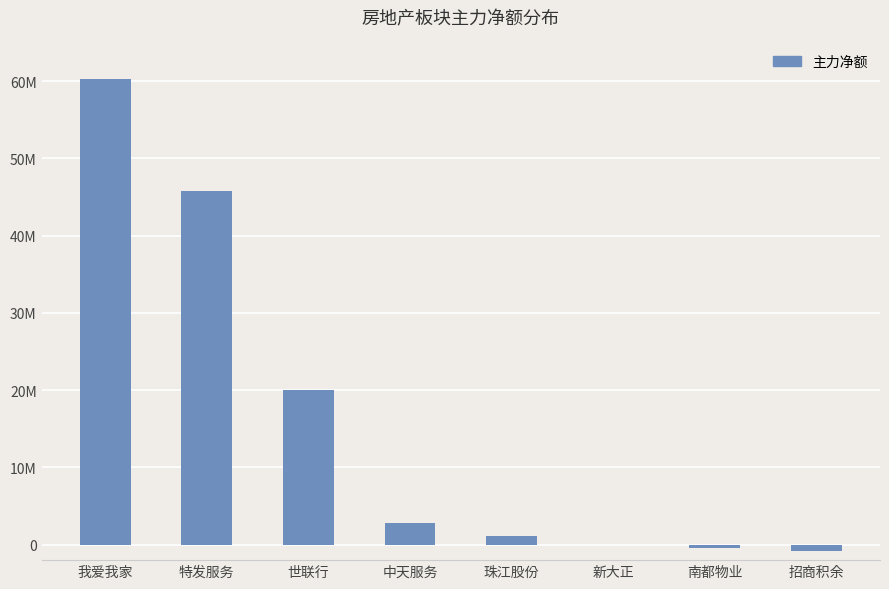

What is the label of the 8th bar from the right?

我爱我家